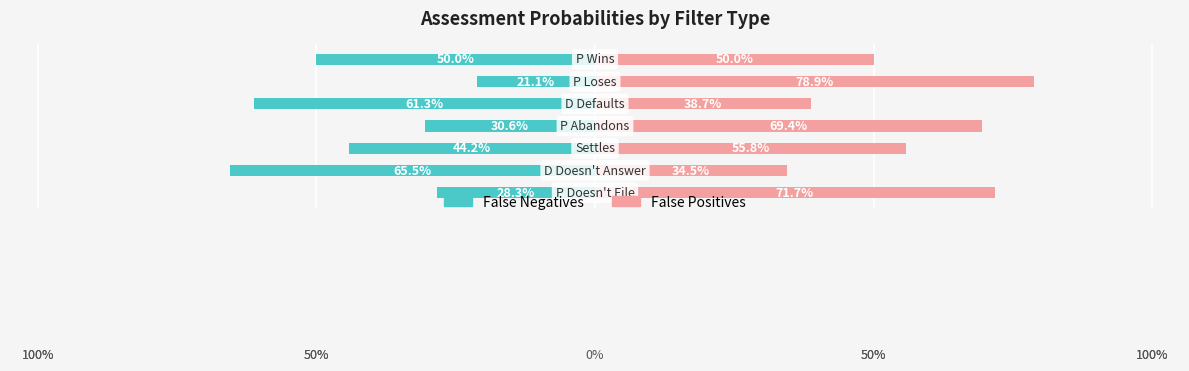

What is the value of the False Negatives bar at the 1st from the left?

-28.3